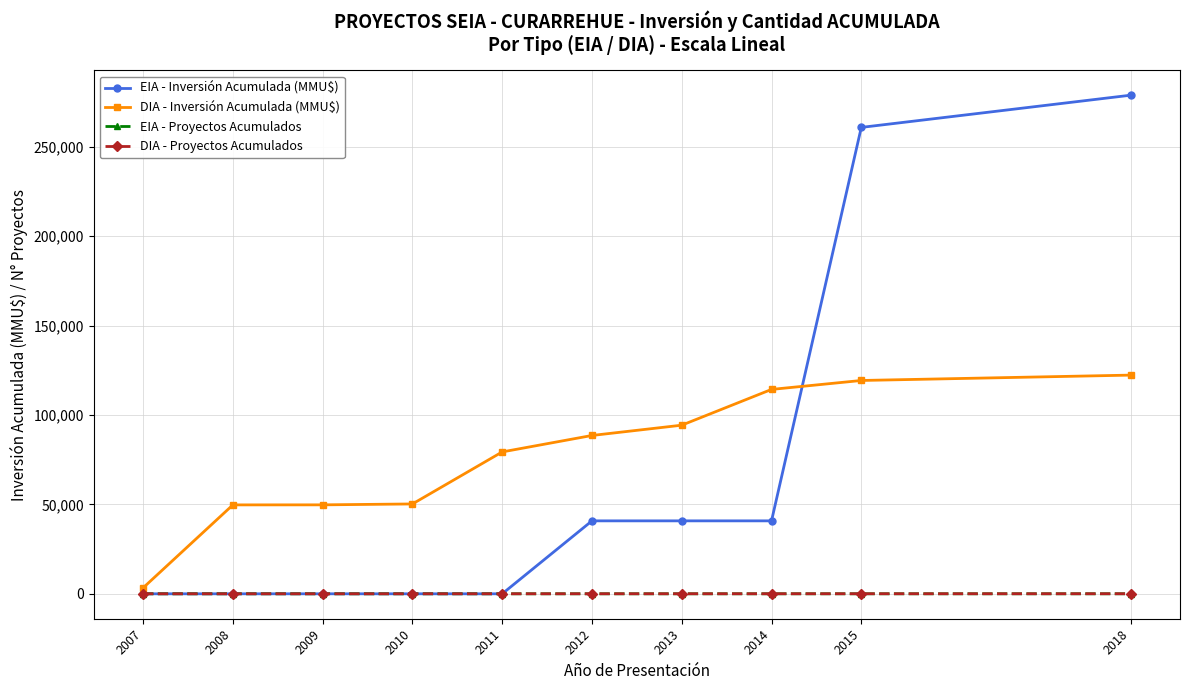

What are all the series names shown in the legend?

EIA - Inversión Acumulada (MMU$), DIA - Inversión Acumulada (MMU$), EIA - Proyectos Acumulados, DIA - Proyectos Acumulados